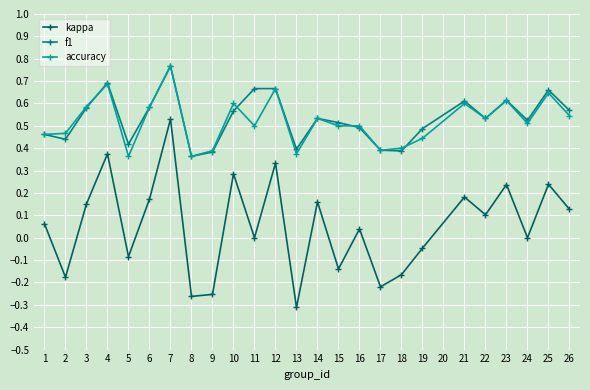

Count the number of categories in the chart.

25